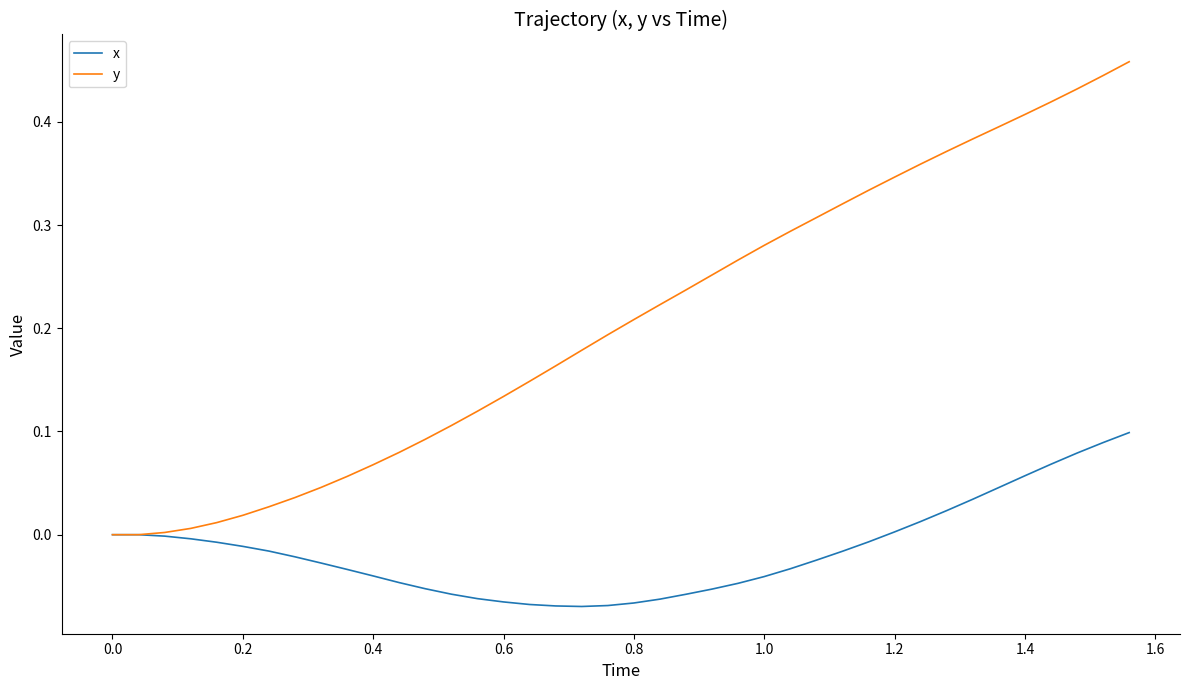

Rank the series by their average value, from lowest to highest.

x, y